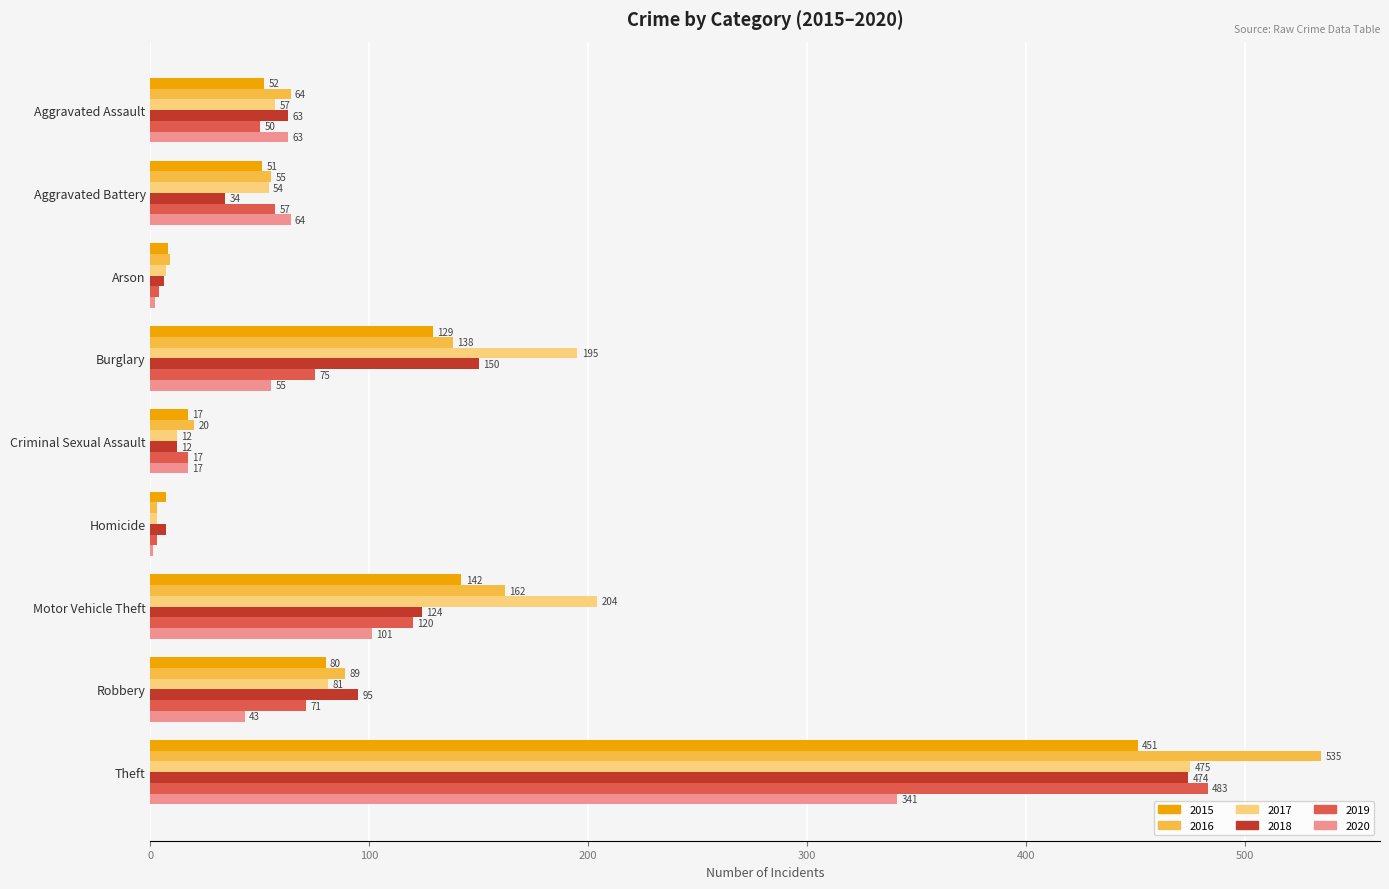

What is the difference between the 2015 values at Motor Vehicle Theft and Theft?

309